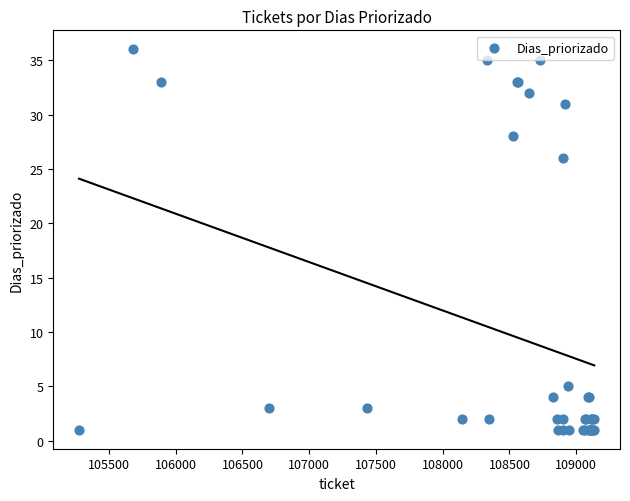

What Y value in the scatter plot is closest to 18?

26